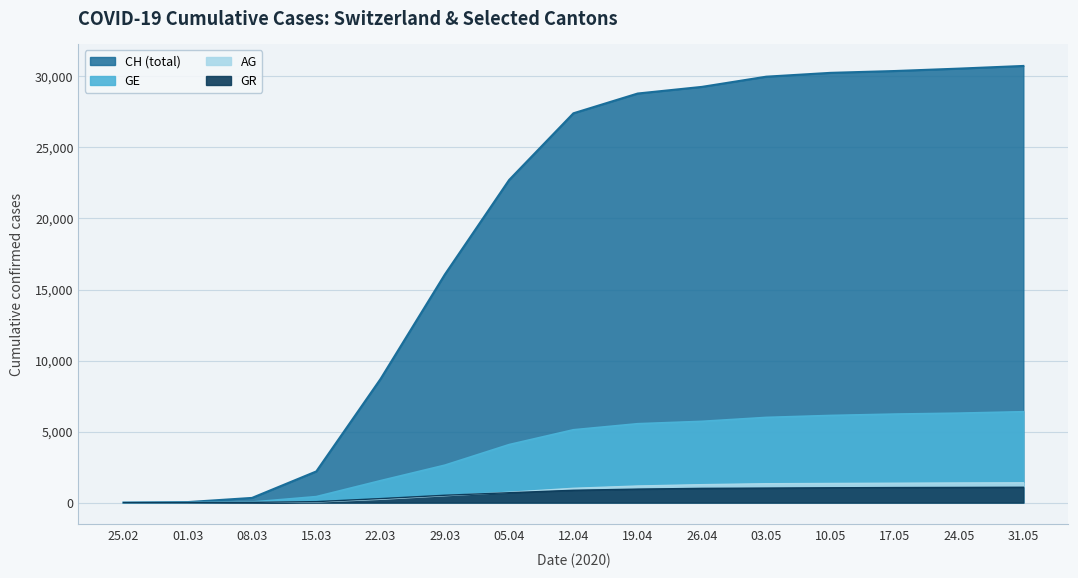

Rank the categories by GE value from lowest to highest.

25.02, 01.03, 08.03, 15.03, 22.03, 29.03, 05.04, 12.04, 19.04, 26.04, 03.05, 10.05, 17.05, 24.05, 31.05